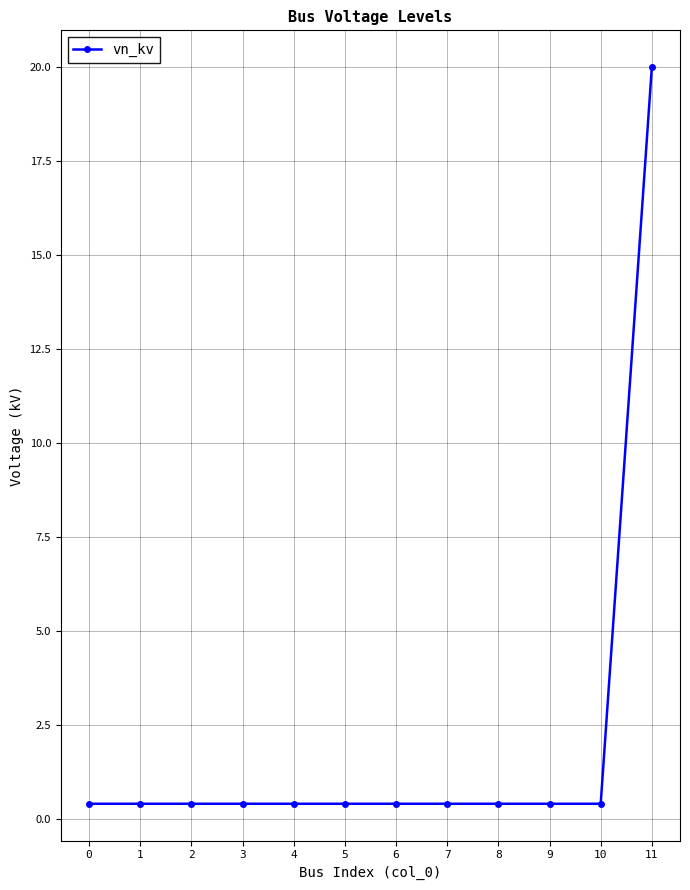

Reading left to right, extract all data points from this chart.

0.4	0.4	0.4	0.4	0.4	0.4	0.4	0.4	0.4	0.4	0.4	20.0